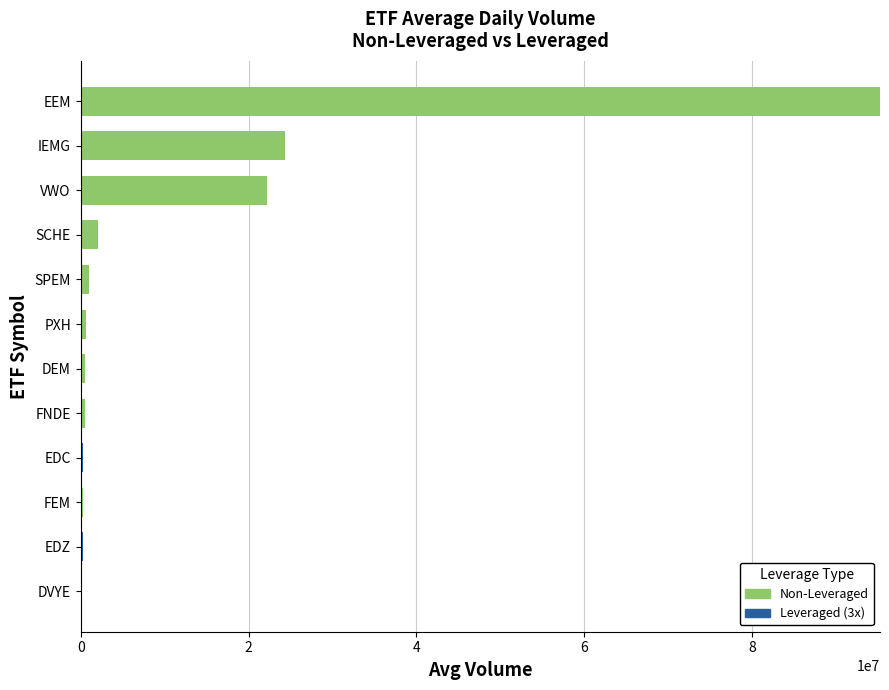

The Non-Leveraged series shows 24323588 at IEMG. True or false?

True